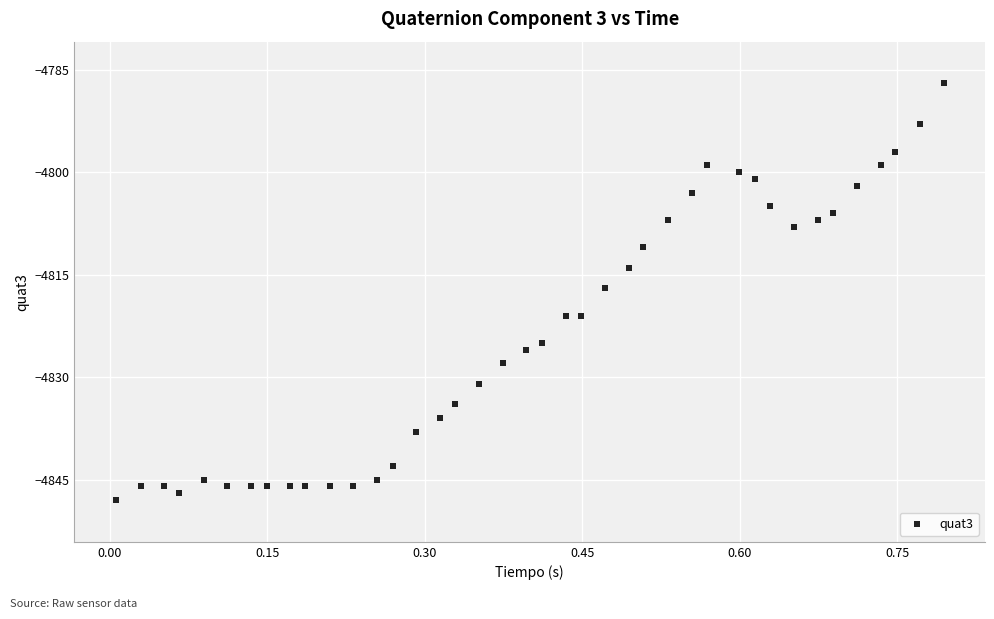

What is the range of Y values (max minus min)?

61